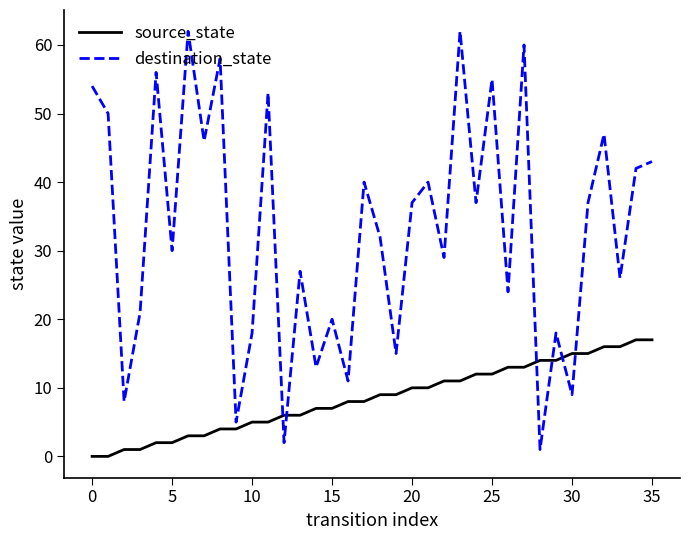

Which series has the largest total across all categories?

destination_state